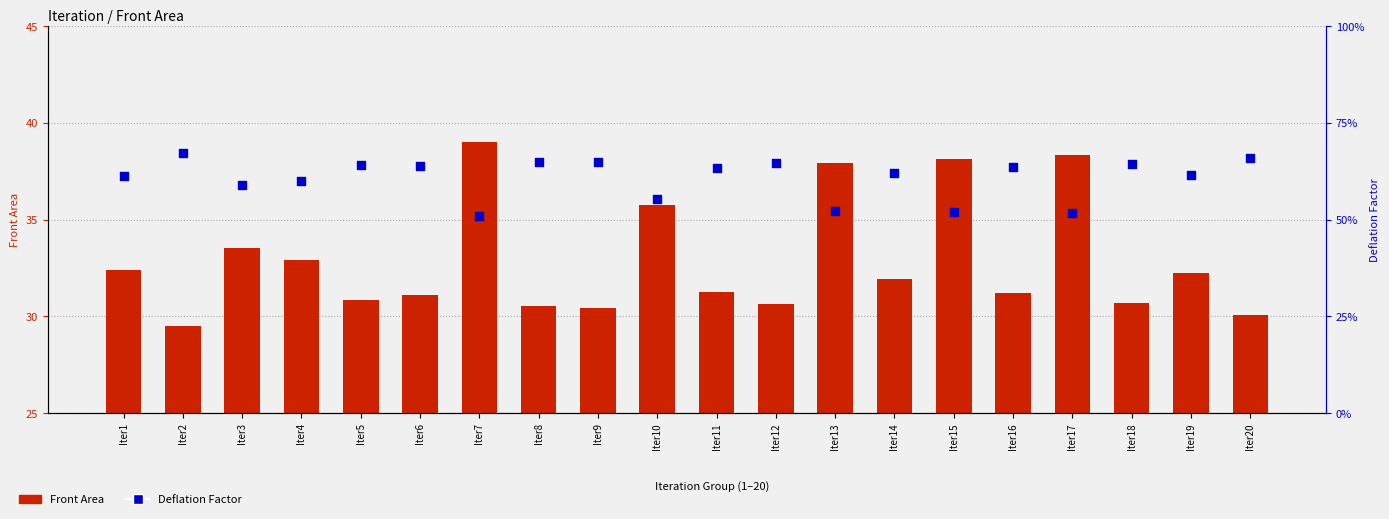

Is the value of Front Area at Iter14 greater than the value of Deflation Factor at Iter4?

Yes